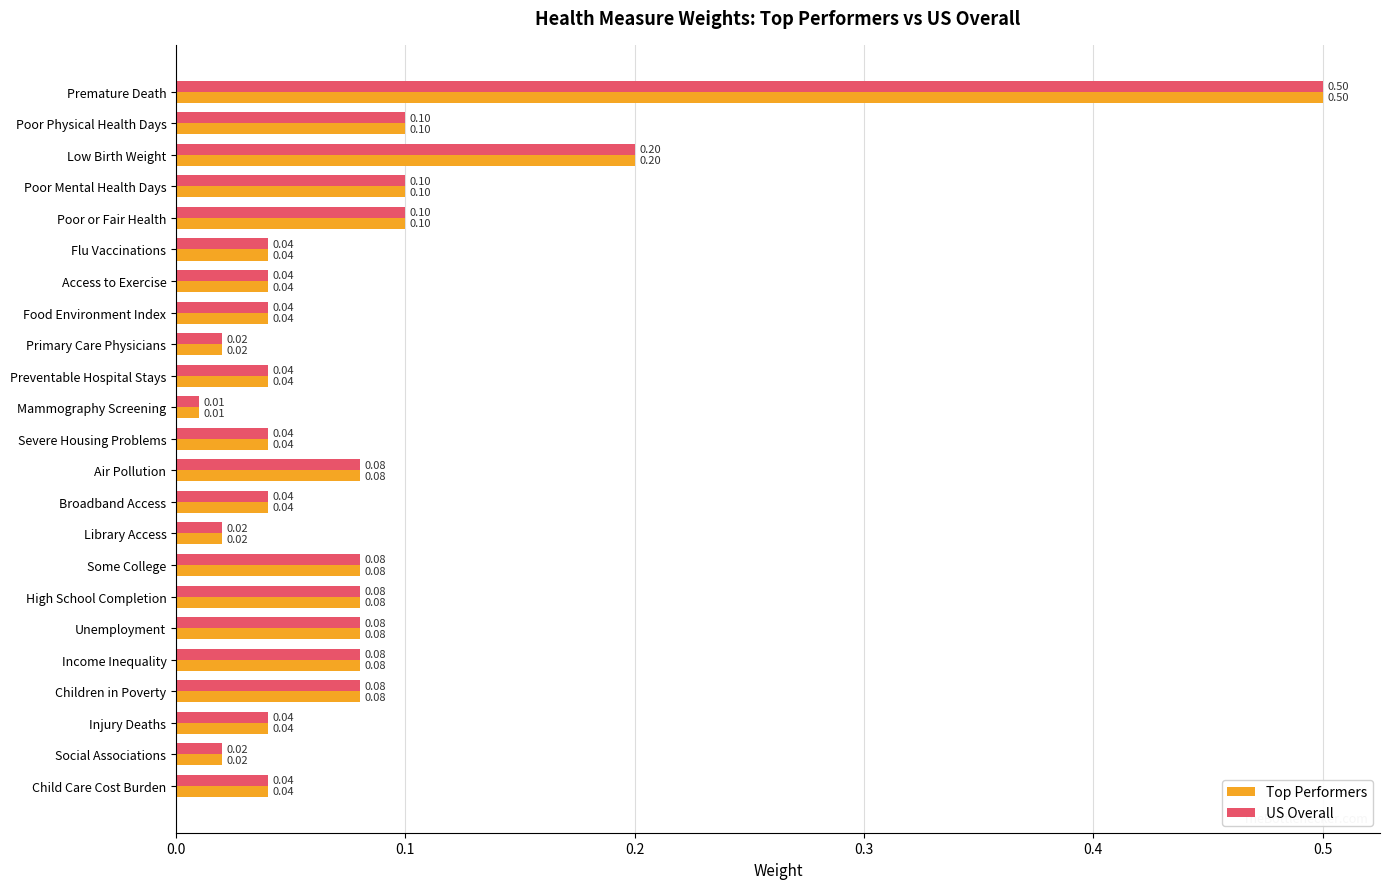

At which category is the sum across all series the highest?

Premature Death